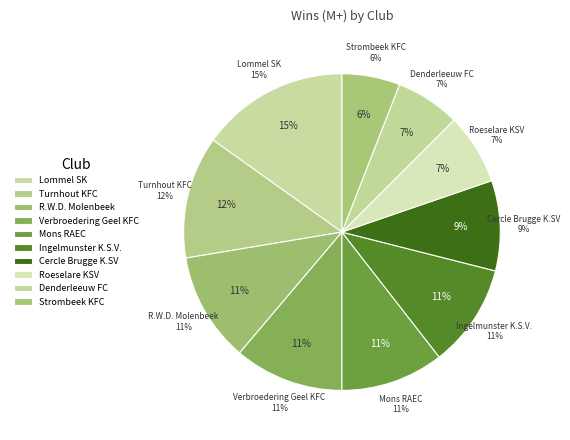

Rank the categories by value from highest to lowest.

Lommel SK, Turnhout KFC, R.W.D. Molenbeek, Verbroedering Geel KFC, Mons RAEC, Ingelmunster K.S.V., Cercle Brugge K.SV, Roeselare KSV, Denderleeuw FC, Strombeek KFC